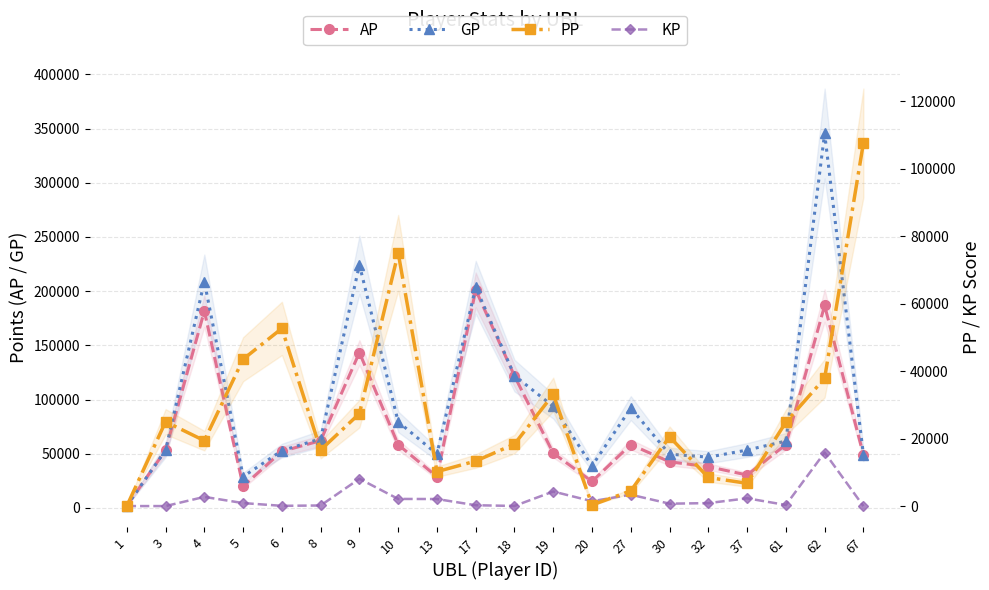

What is the value of the AP point at the 17th from the left?

30375.0